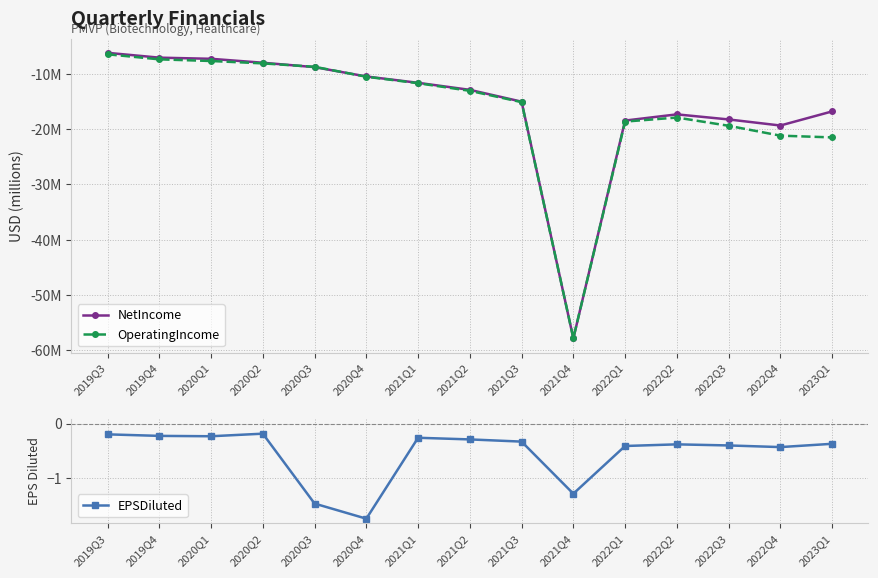

What is the greatest value displayed?

-0.2